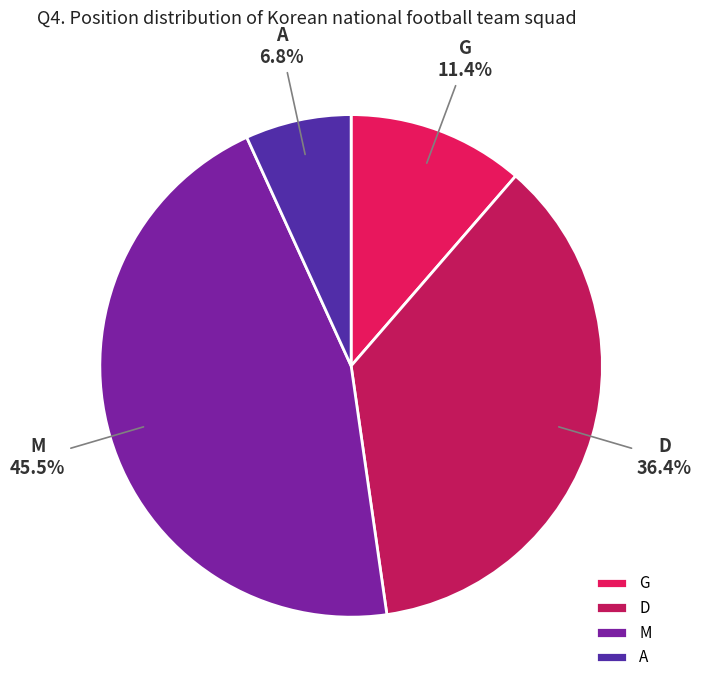

To the nearest percent, what portion does D represent?

36%